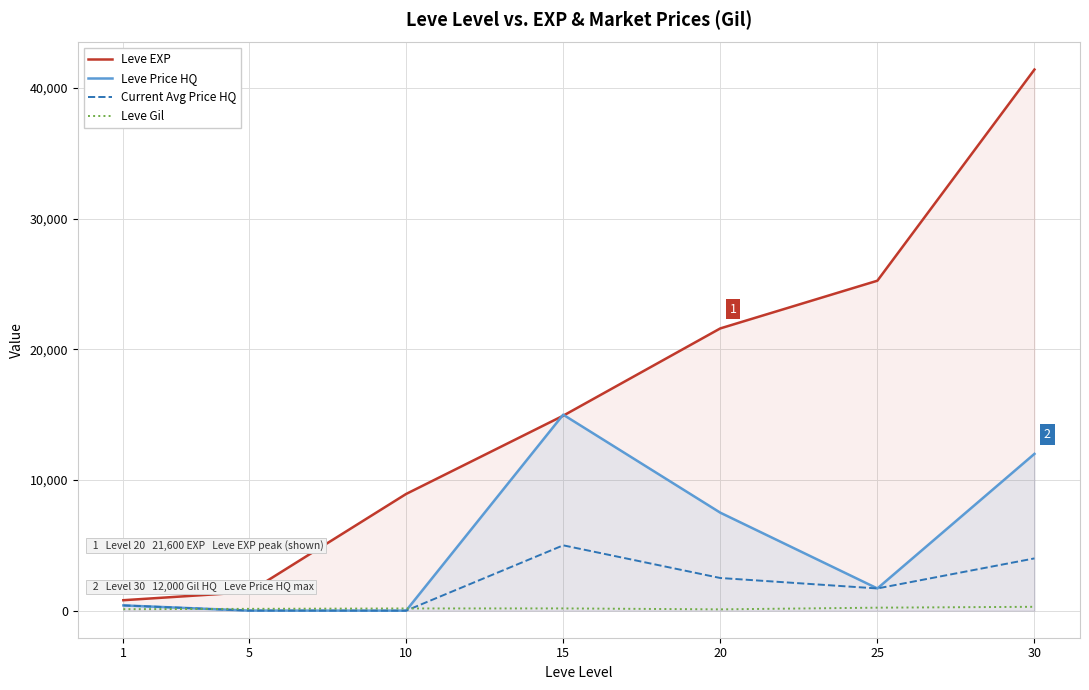

True or false: Leve EXP has a value of 4705.9 at 10.

False